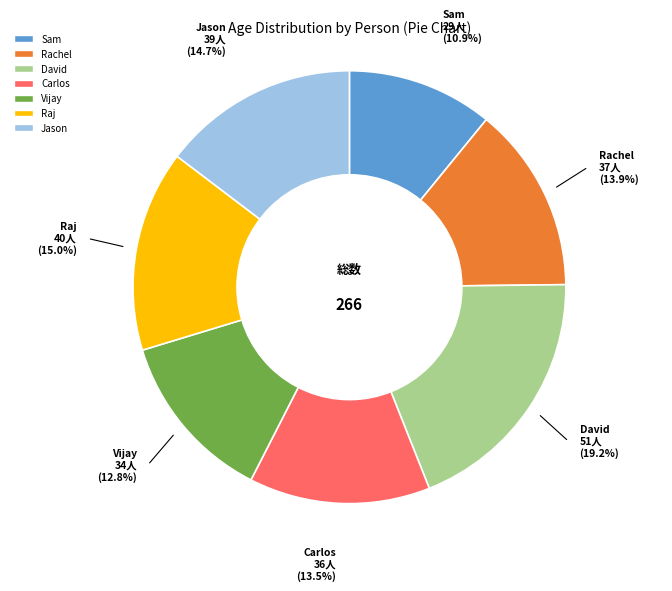

How many slices are in this pie chart?

7